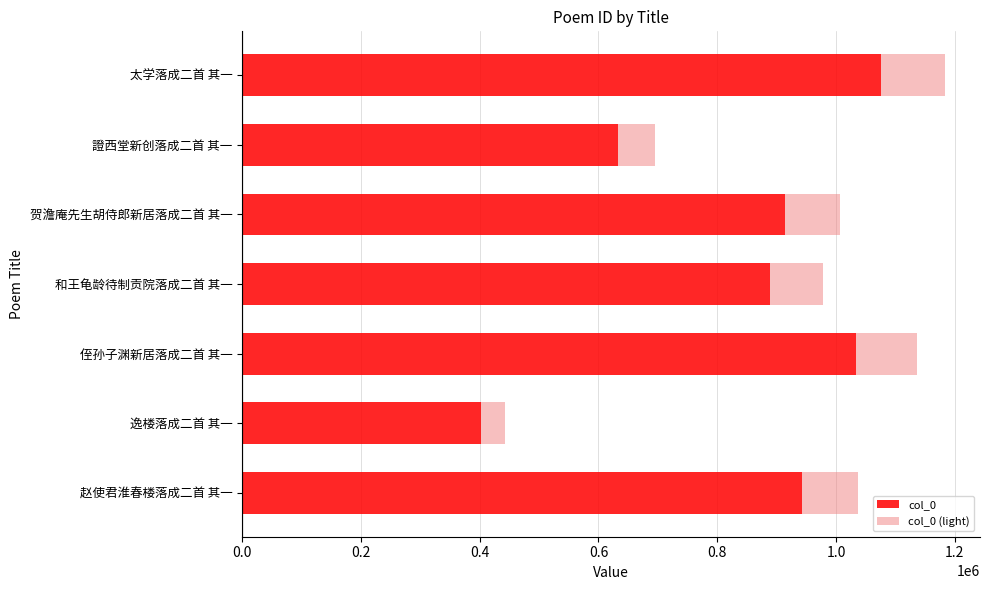

The col_0 series shows 1075597.0 at 太学落成二首 其一. True or false?

True